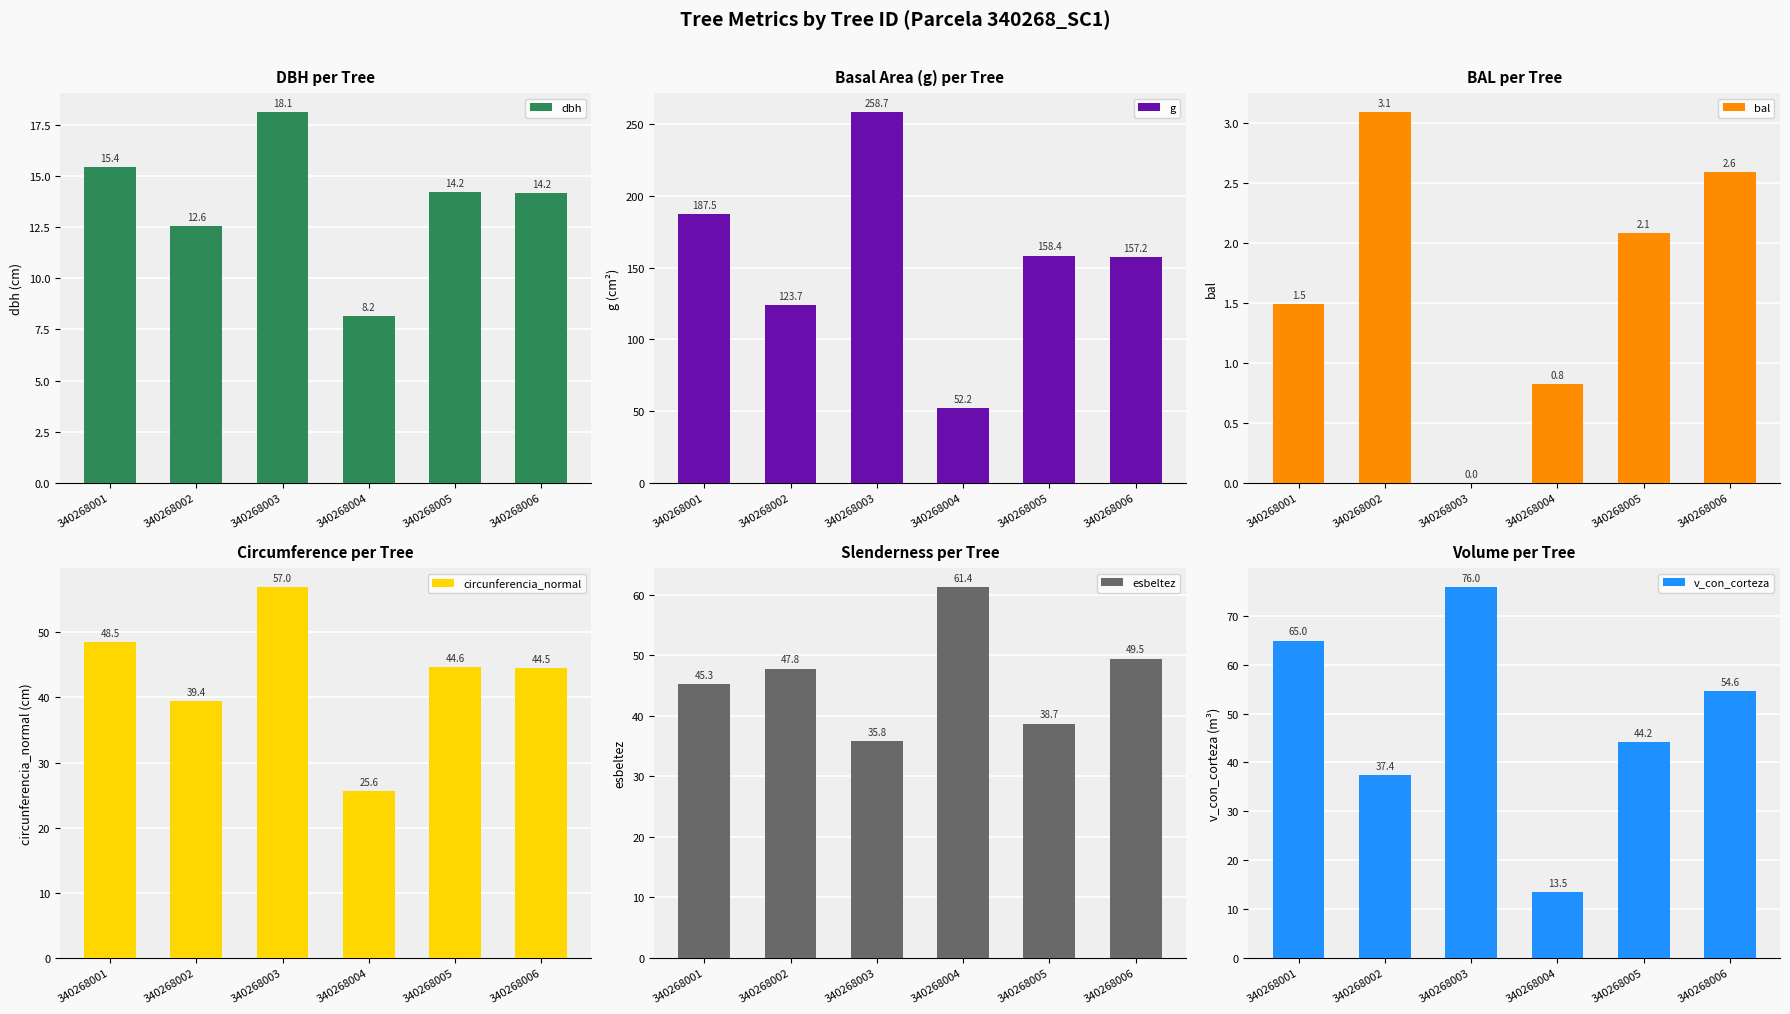

Which series has the widest spread of values?

g